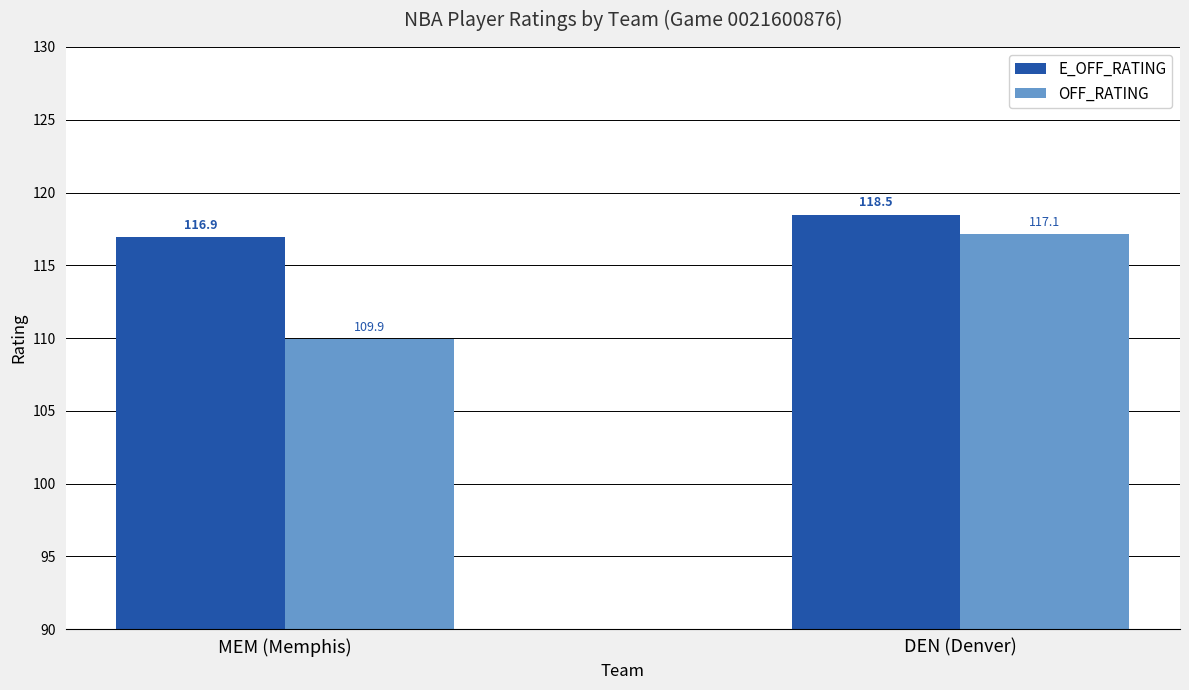

Reading left to right, what are all the values shown in this chart?

E_OFF_RATING: MEM (Memphis)=116.9	DEN (Denver)=118.5
OFF_RATING: MEM (Memphis)=109.9	DEN (Denver)=117.1